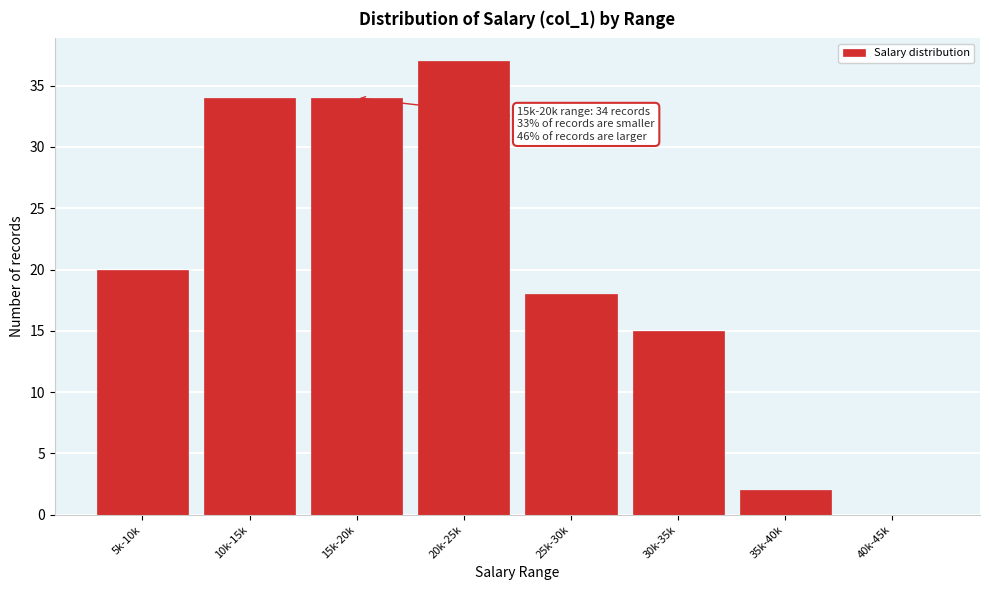

Reading left to right, extract all data points from this chart.

5k-10k=20	10k-15k=34	15k-20k=34	20k-25k=37	25k-30k=18	30k-35k=15	35k-40k=2	40k-45k=0